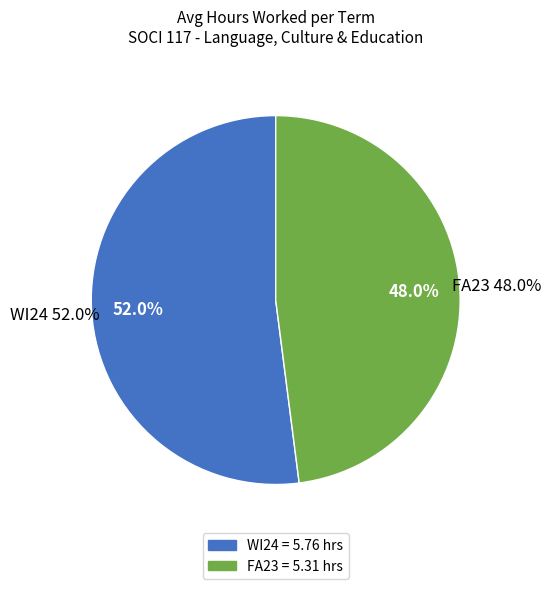

What is the smallest slice in the pie chart?

FA23